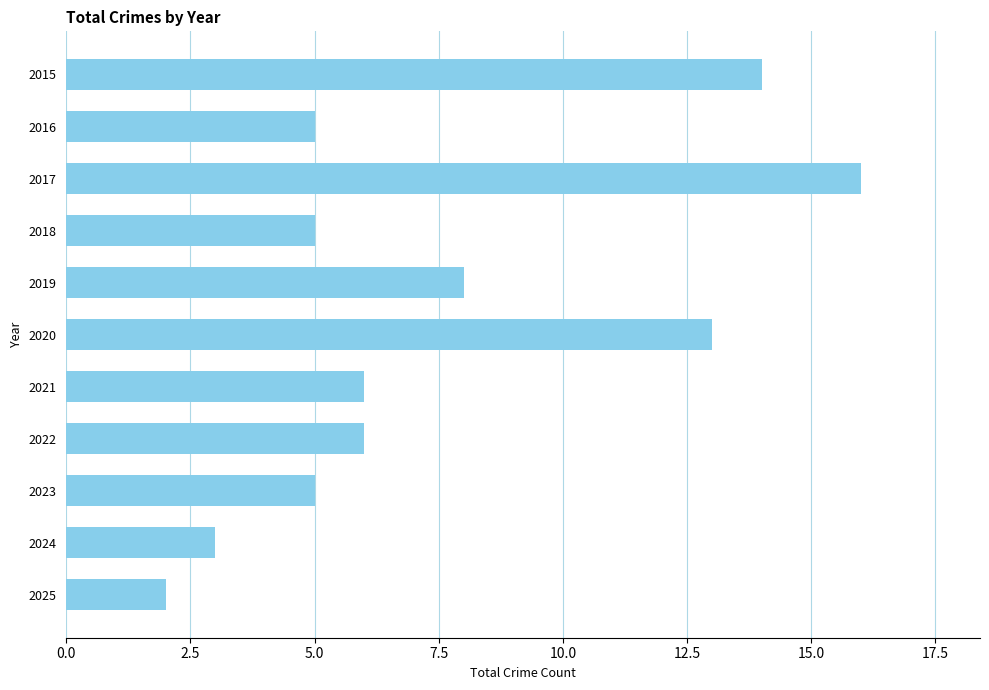

The chart shows a value of 3 at 2024. True or false?

True